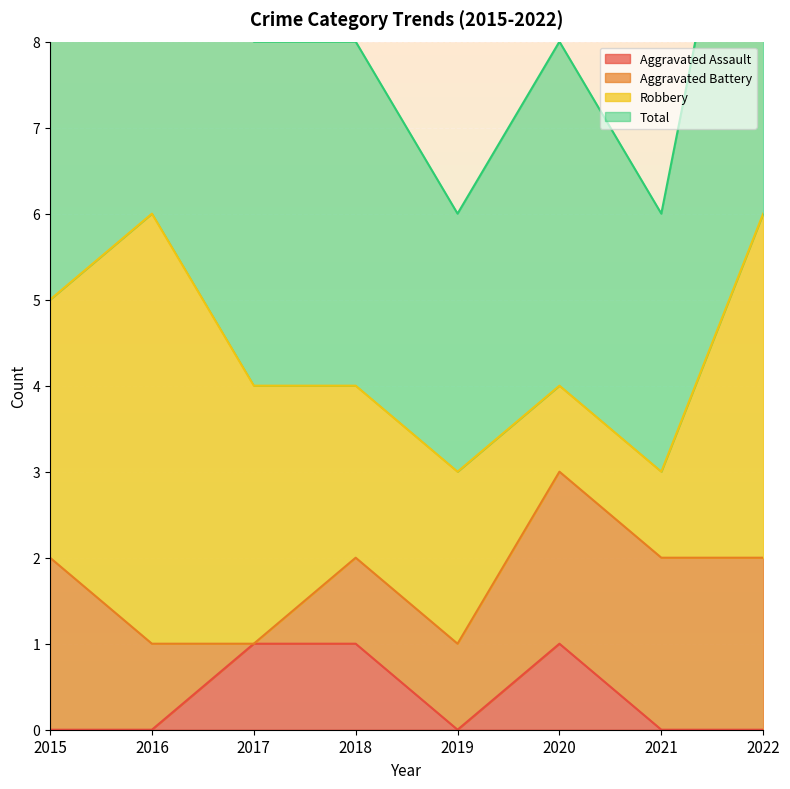

At which category is the sum across all series the highest?

2016